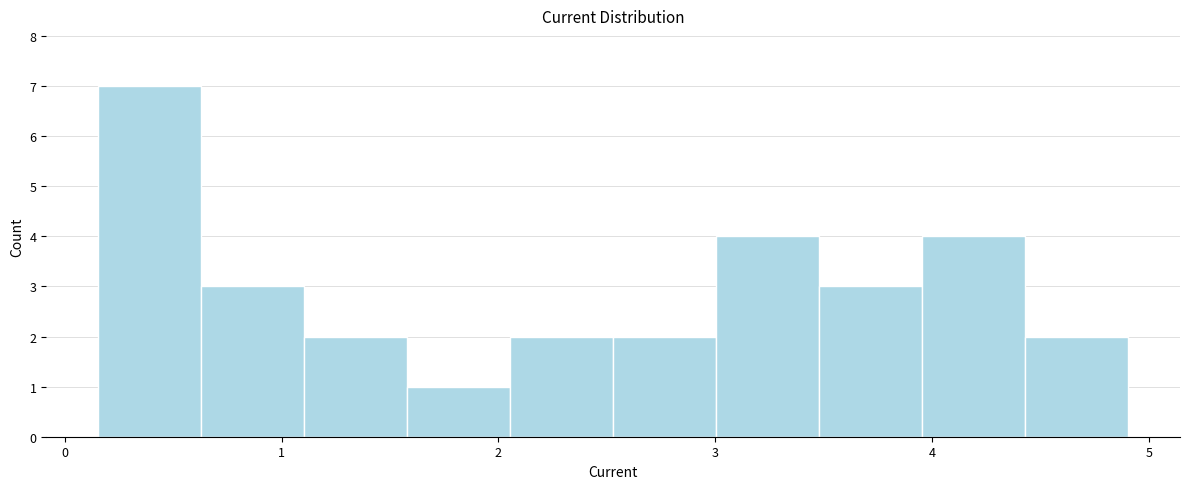

Over which range of the x-axis is the bar tallest?

0.2 to 0.6